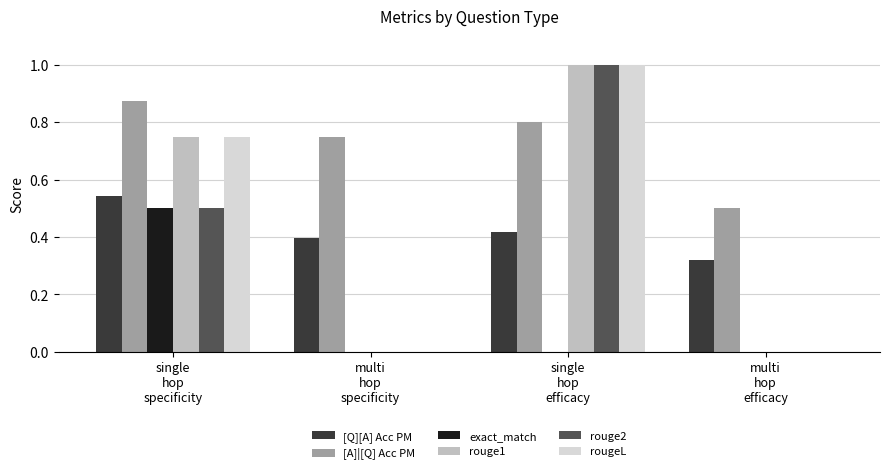

Which series has the largest total across all categories?

[A]|[Q] Acc PM